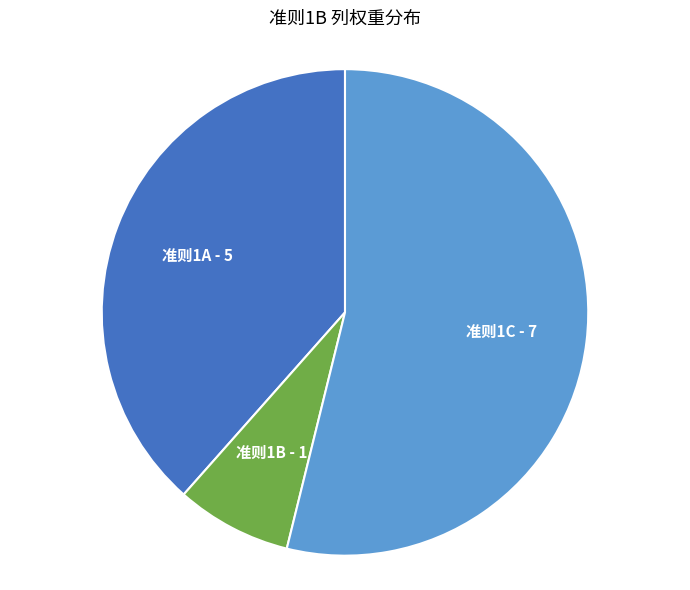

Which slice represents more than half of the pie?

准则1C